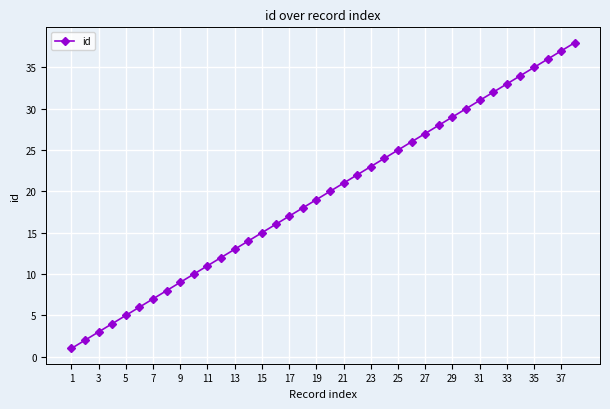

True or false: there are more than 1 points higher than both neighbors.

False